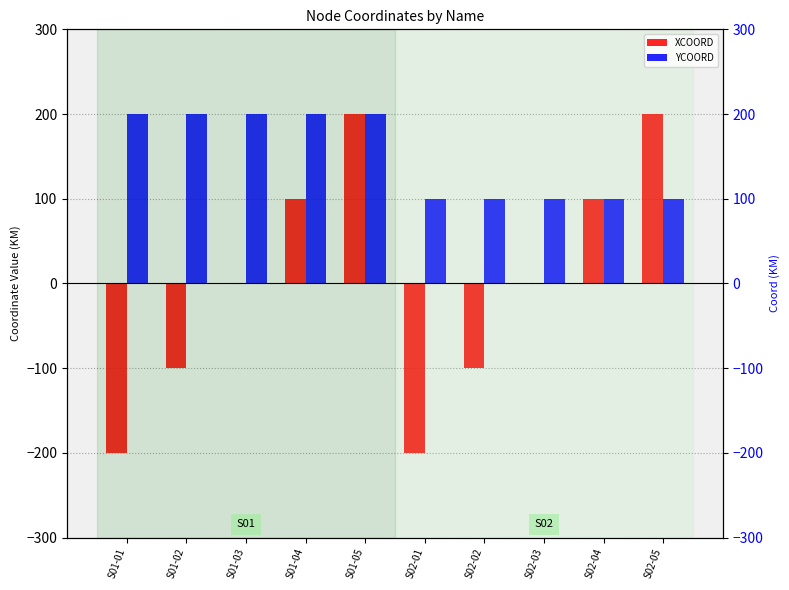

How many series are shown in this chart?

2